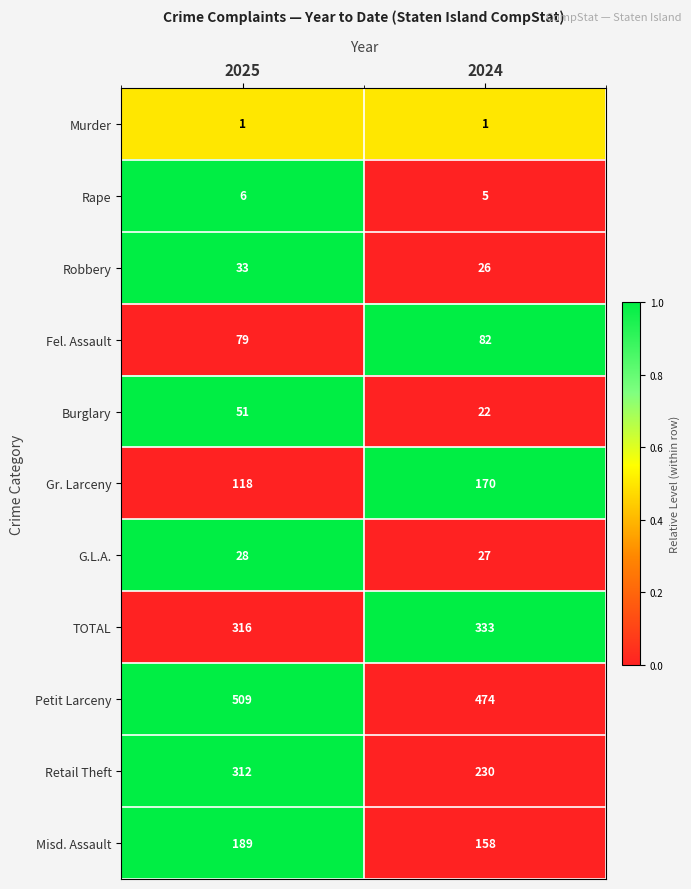

Count the number of categories in the chart.

2